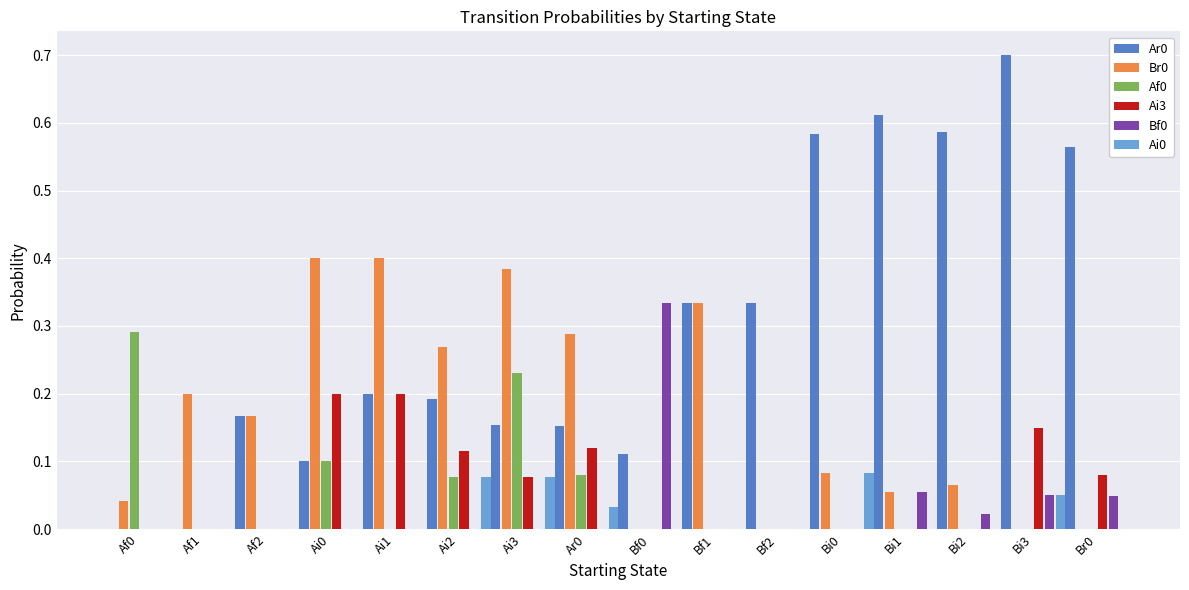

The value of Br0 at Ai0 is 0.4. True or false?

True